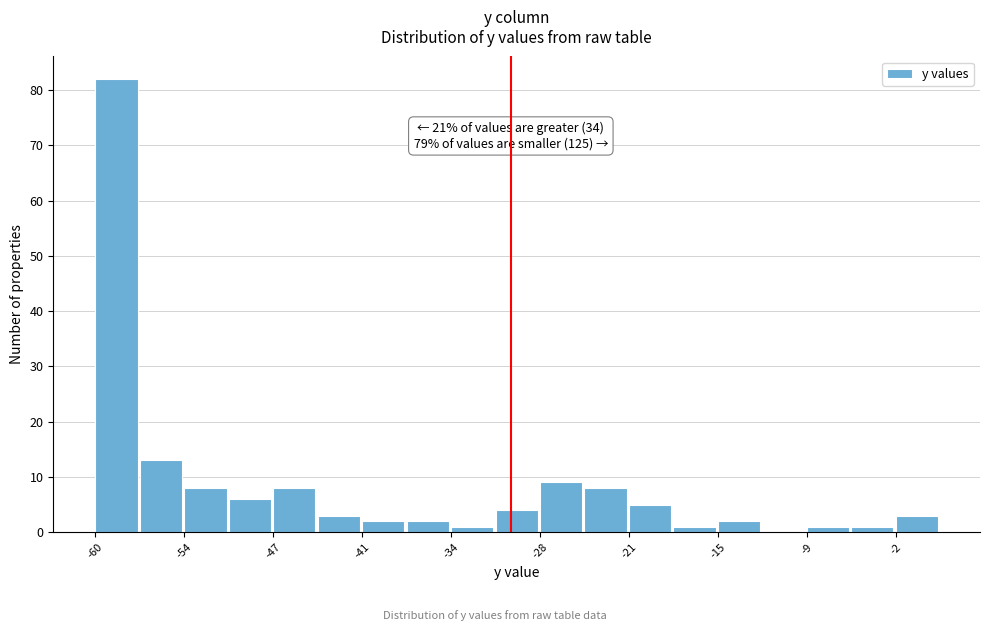

Around what value on the x-axis is the tallest bar? Give the approximate position of its centre, as read against the axis.

-58